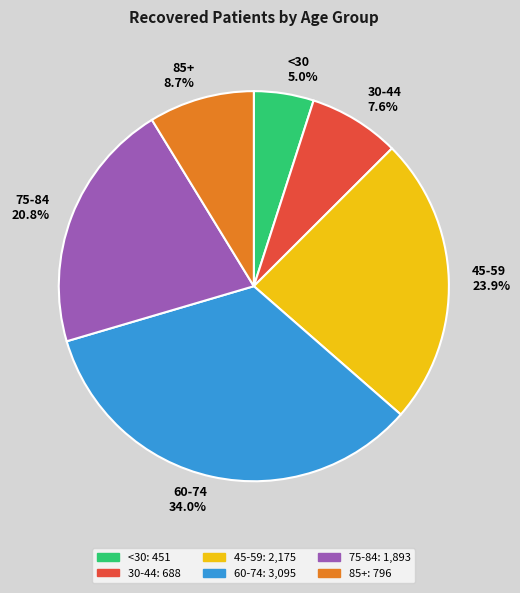

Which category has the smallest portion of the pie?

<30